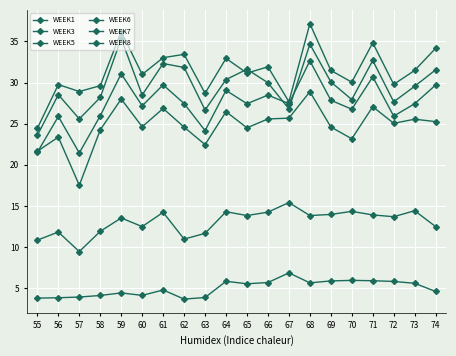

Which has a higher value, 57 or 56?

57